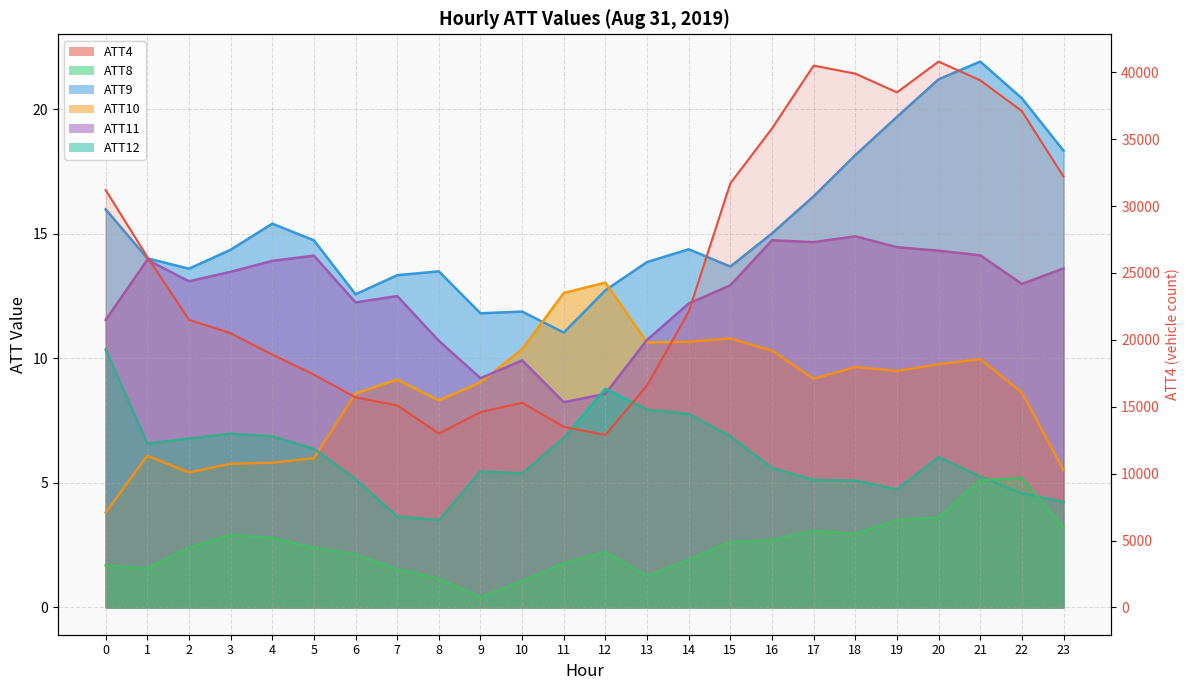

What is the smallest value displayed?

12900